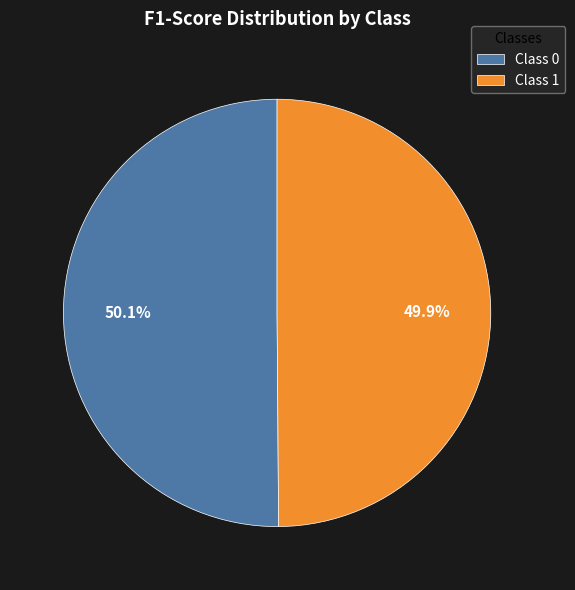

Combined, do Class 0 and Class 1 account for over 50%?

Yes